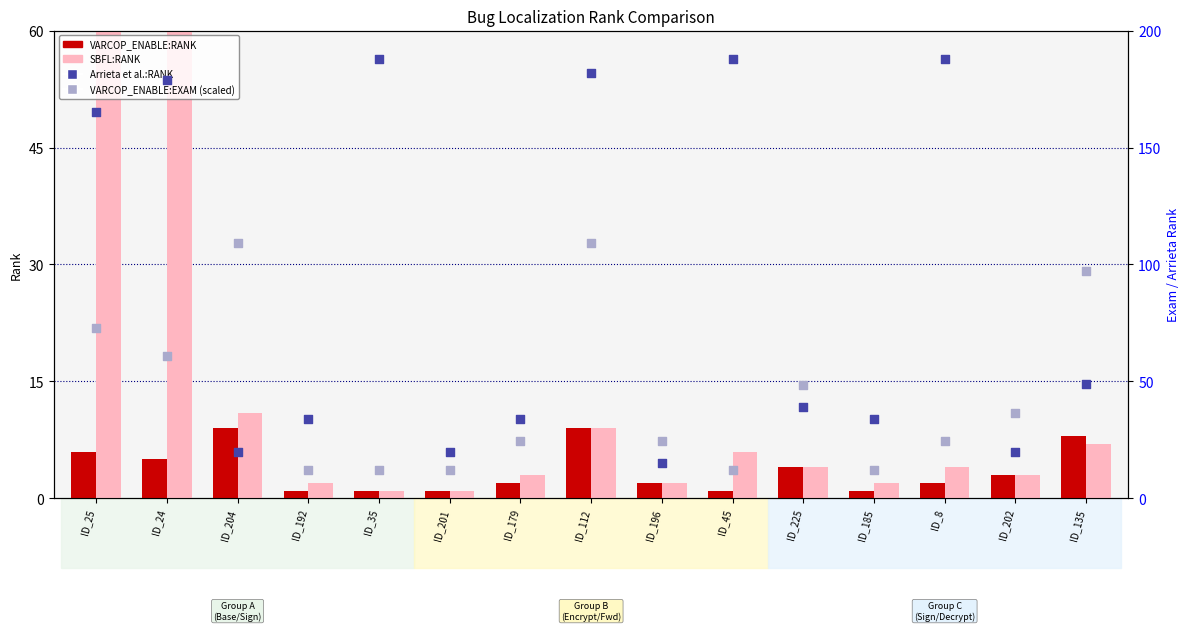

Which series has the largest total across all categories?

Arrieta et al.:RANK